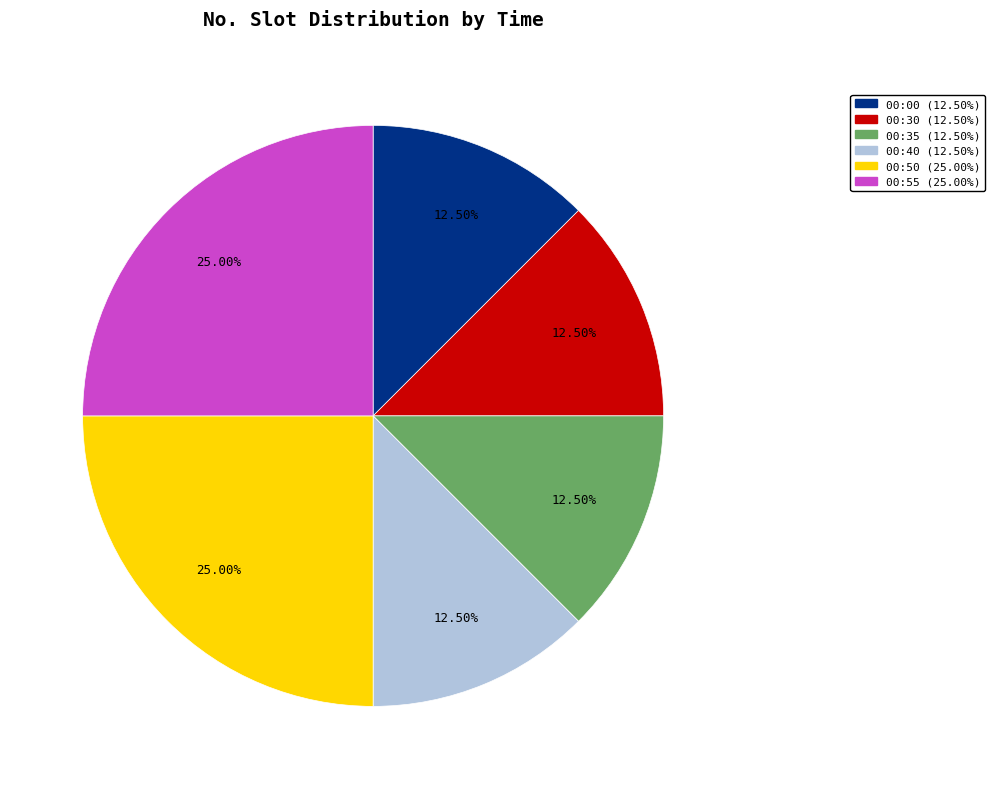

What is the ratio of the value at 00:55 to the value at 00:40?

2.0